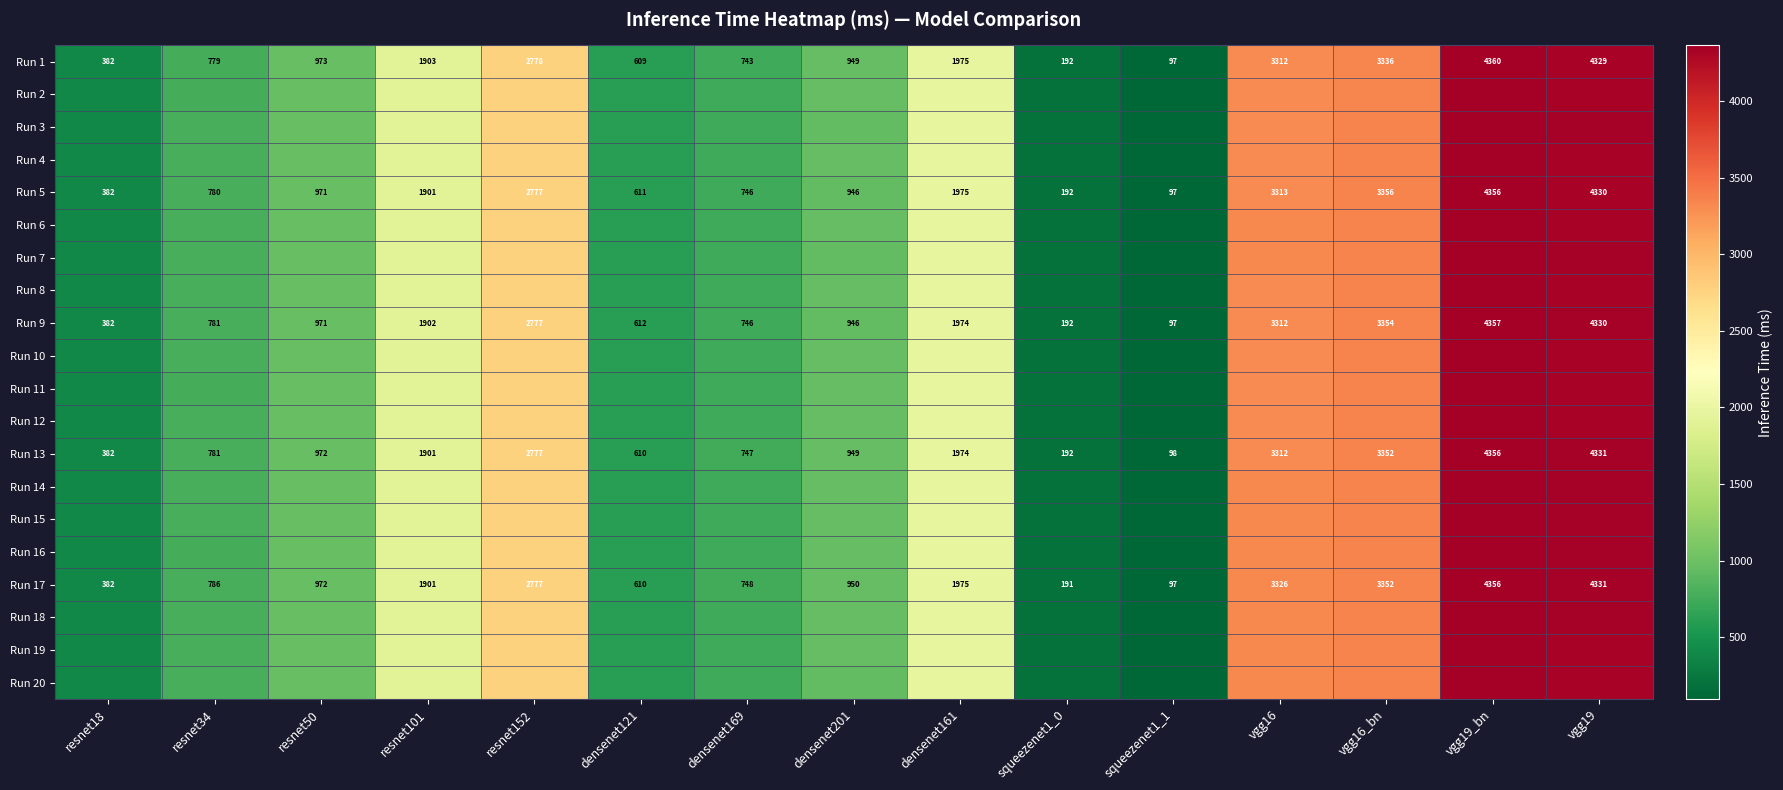

What is the approximate value of Run 11 at resnet34?

779.4